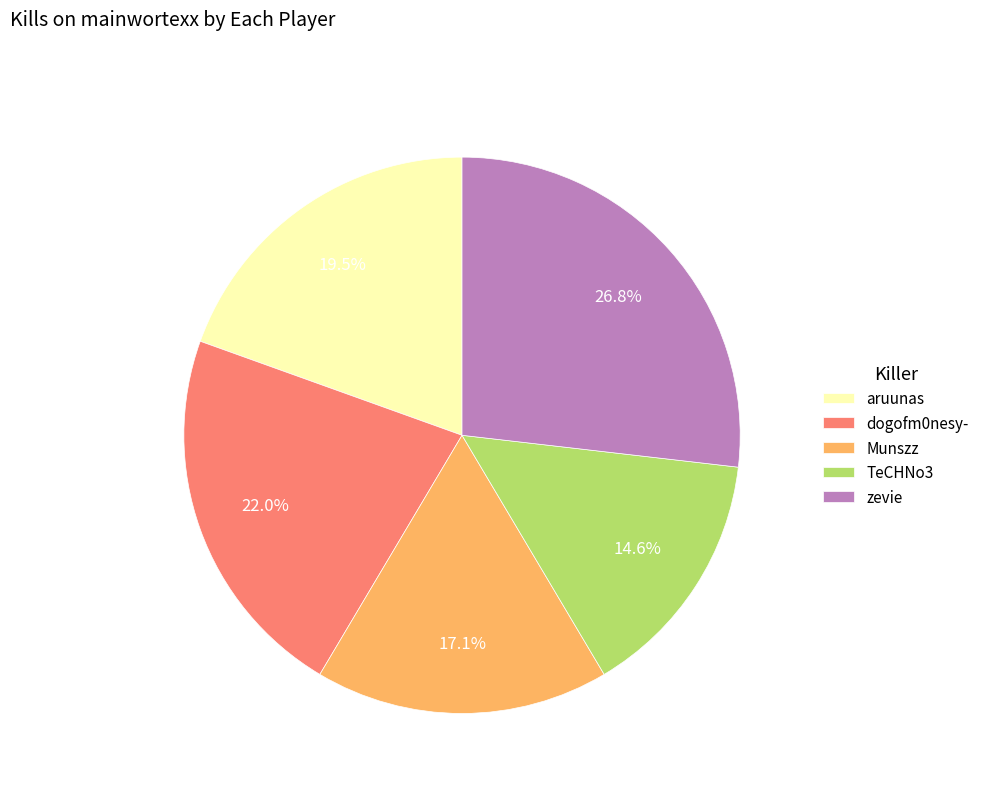

Rank the categories by value from highest to lowest.

zevie, dogofm0nesy-, aruunas, Munszz, TeCHNo3